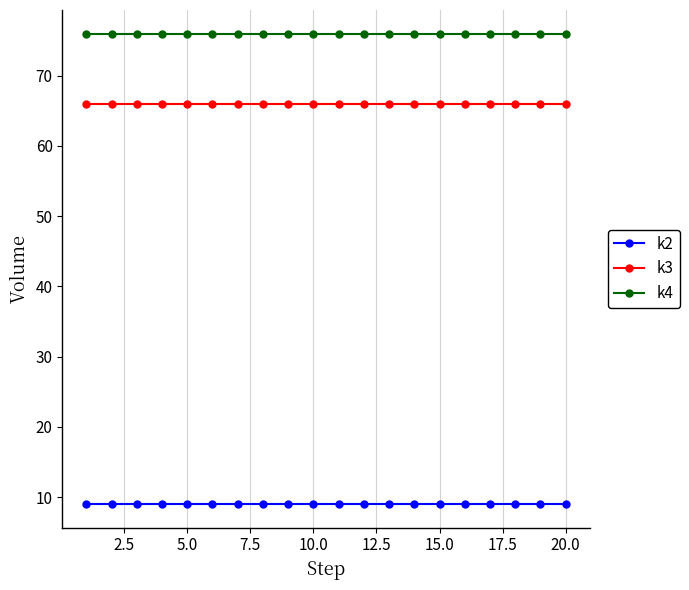

What is the highest value of the k3 series?

66